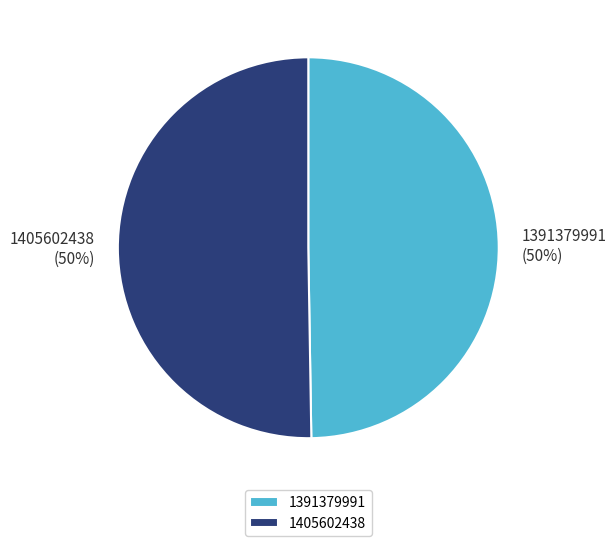

What is the ratio of the value at 1405602438 to the value at 1391379991?

1.0